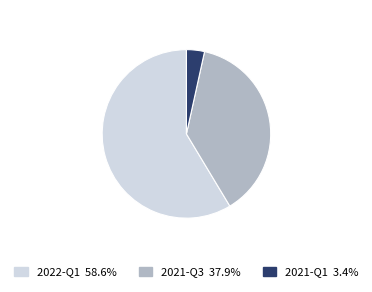

How many segments does this pie chart have?

3